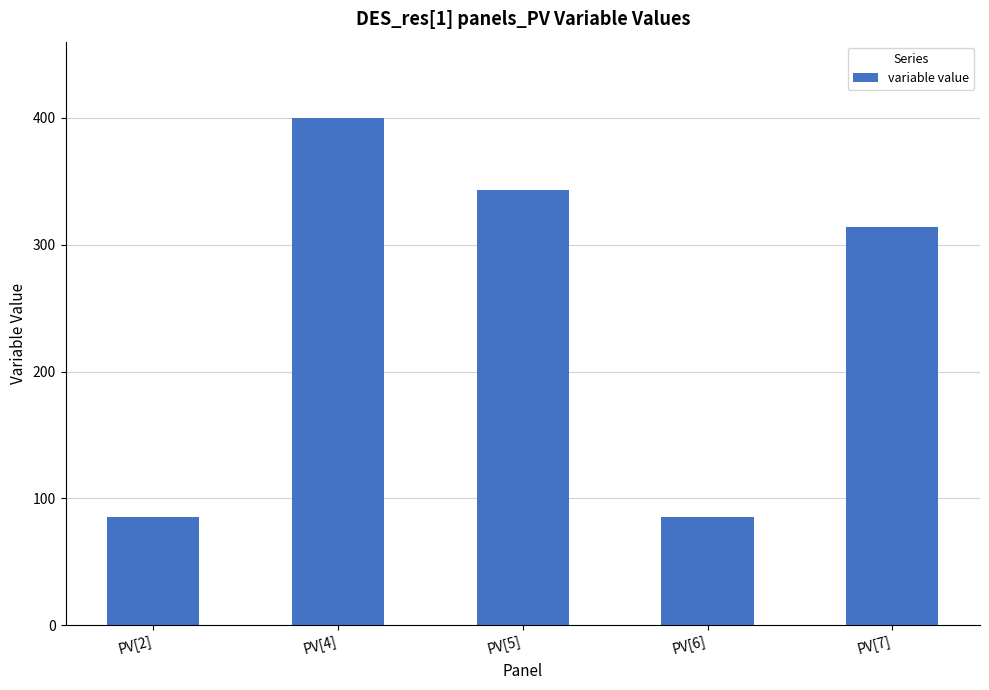

What is the minimum value shown in the chart?

85.7